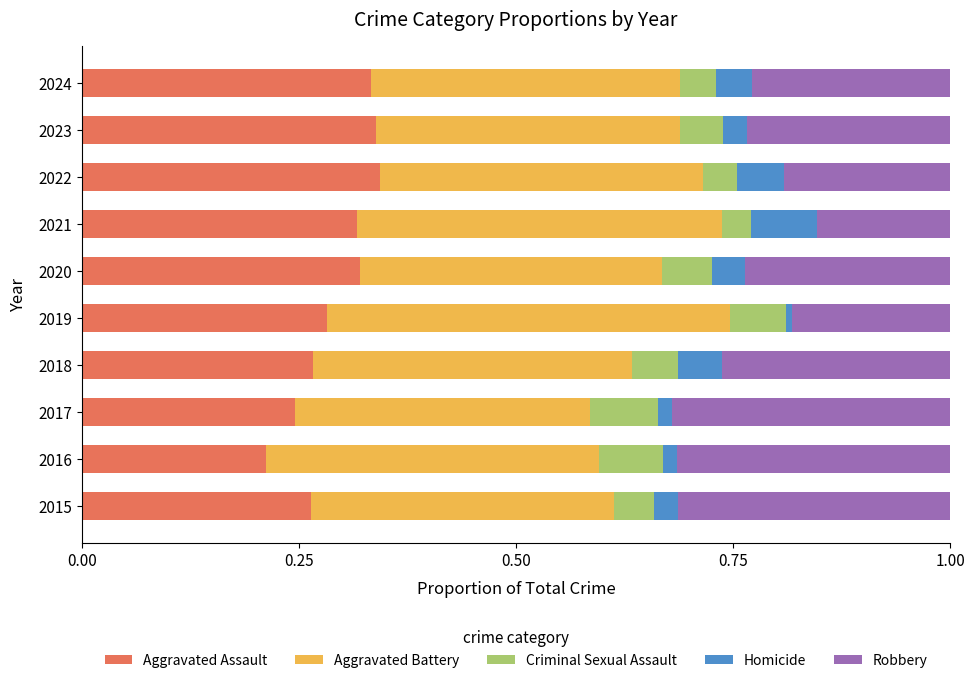

What is the total value across all series at 2015?

1.0